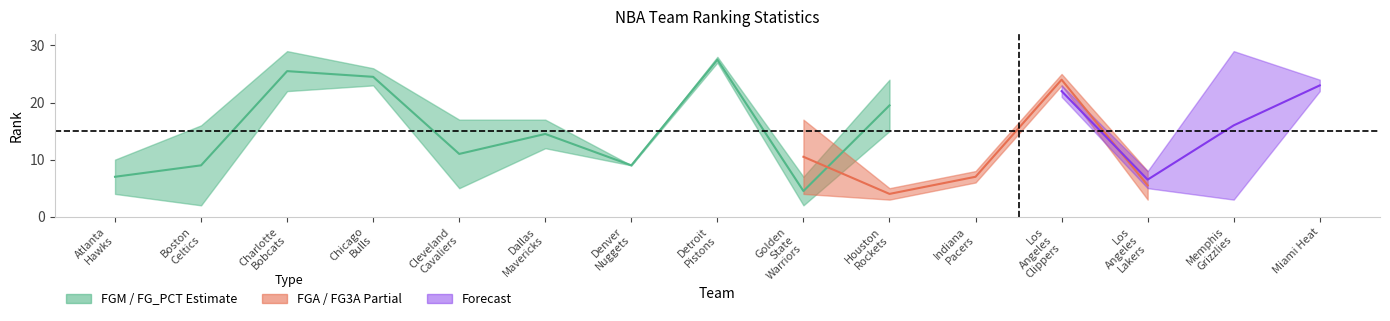

Which series has the largest range (max minus min)?

FGM_RANK